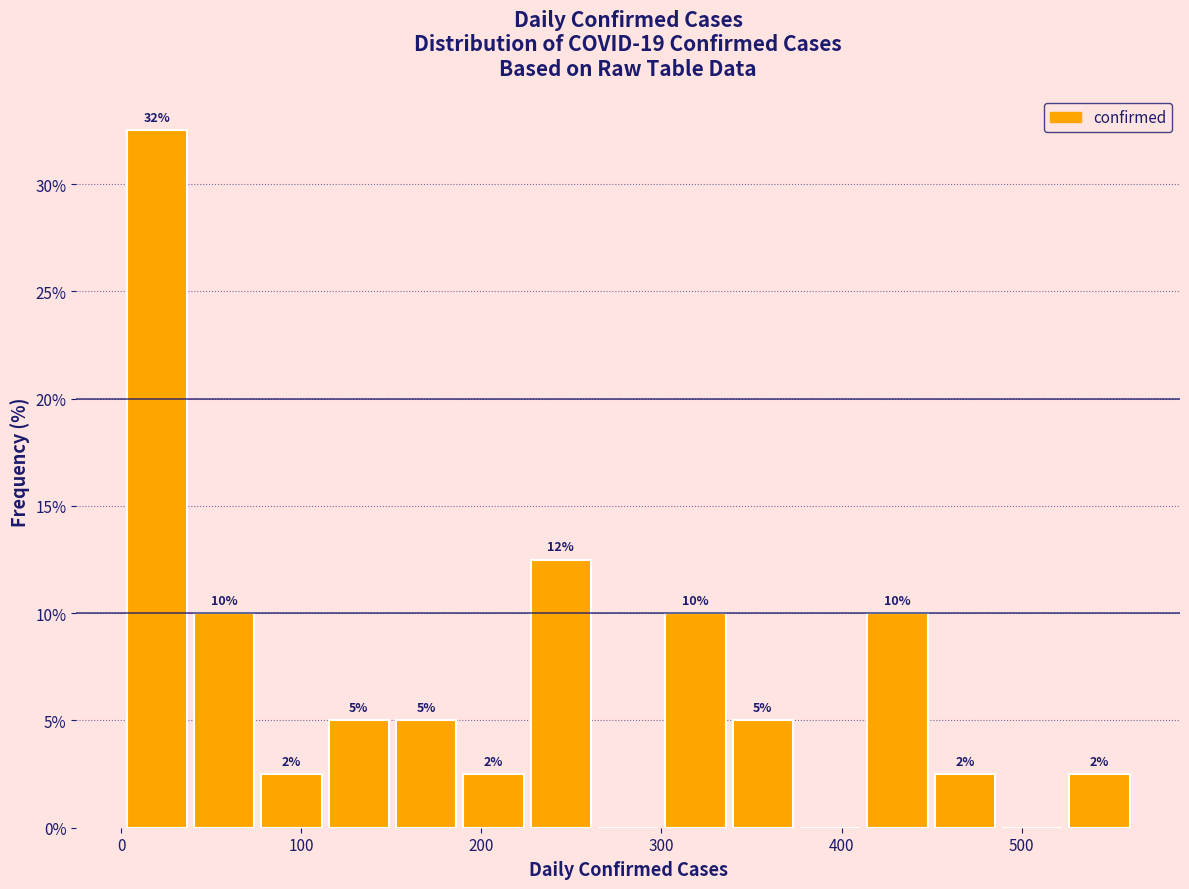

Read against the x-axis, roughly where is the centre of the tallest bar?

20